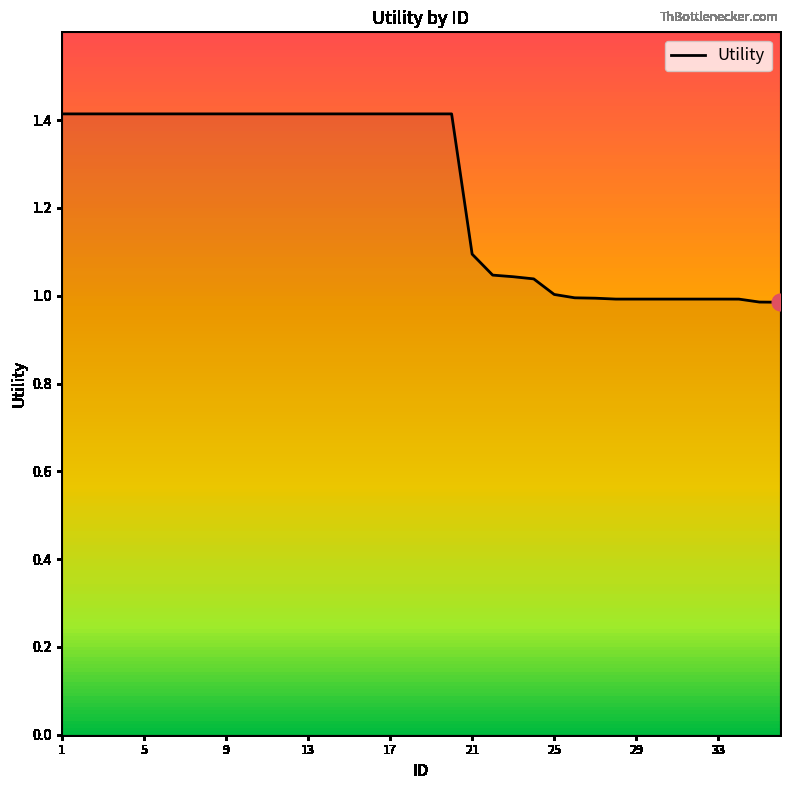

How many categories are shown in the chart?

36